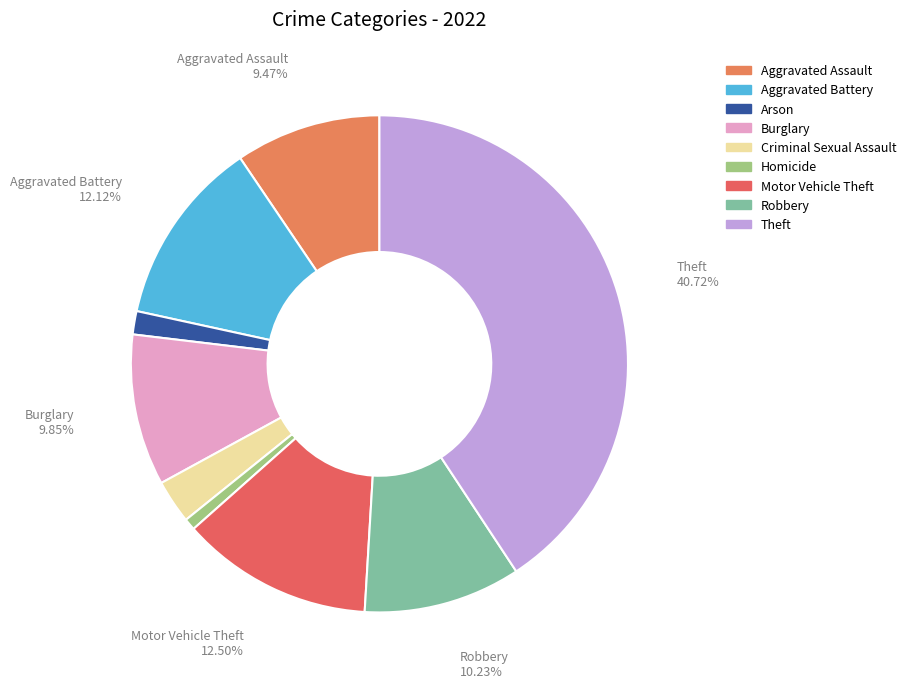

Is it true that Motor Vehicle Theft is 12% of the pie?

True